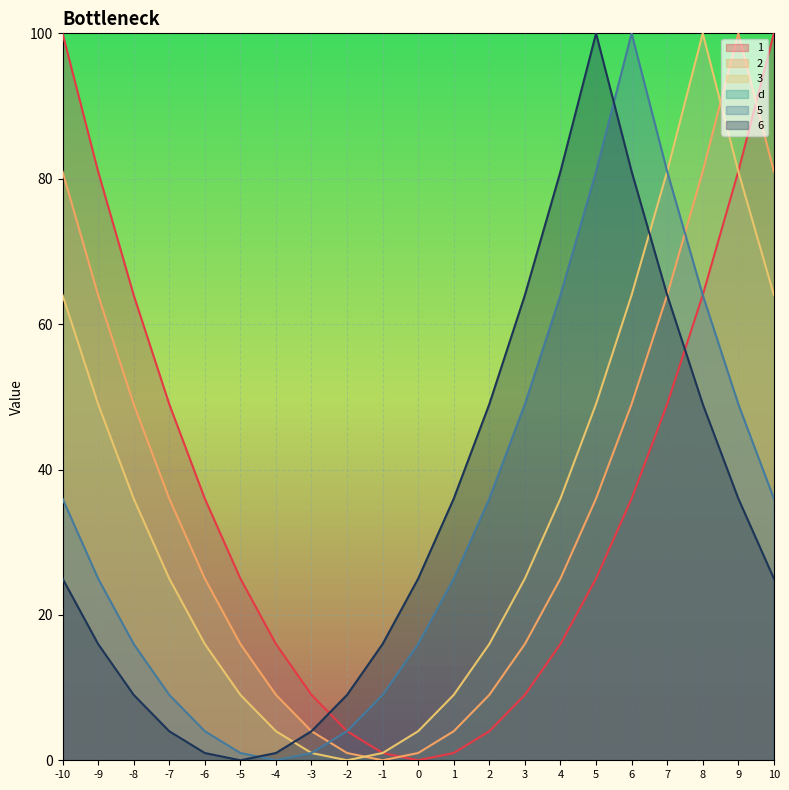

What is the value of the 1 point at the 12th from the left?

1